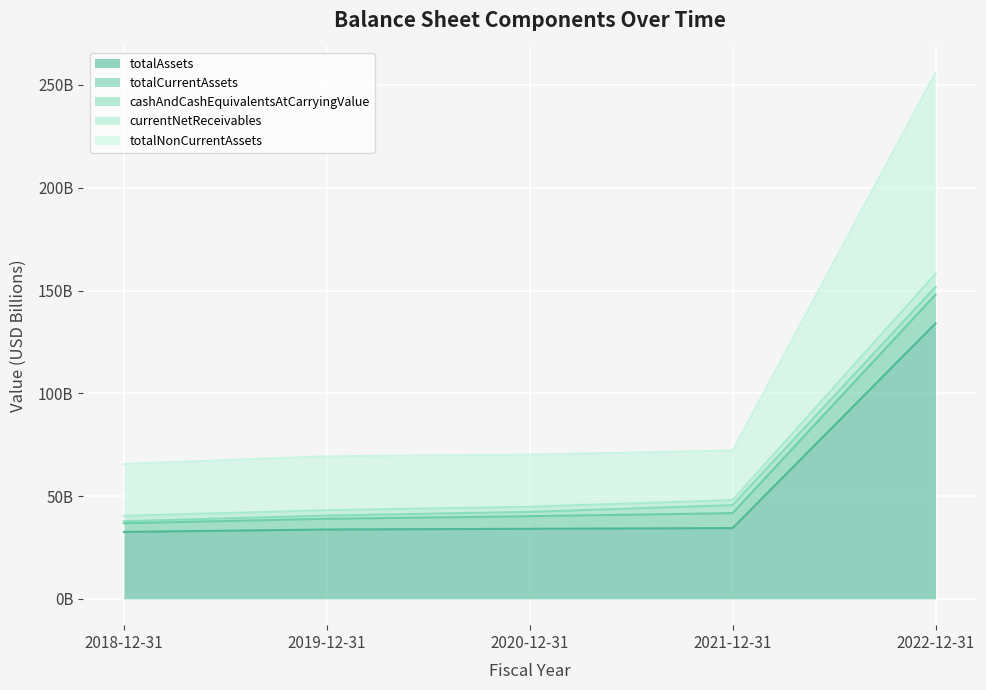

What is the difference between the second highest and second lowest values in the currentNetReceivables series?

2787000000